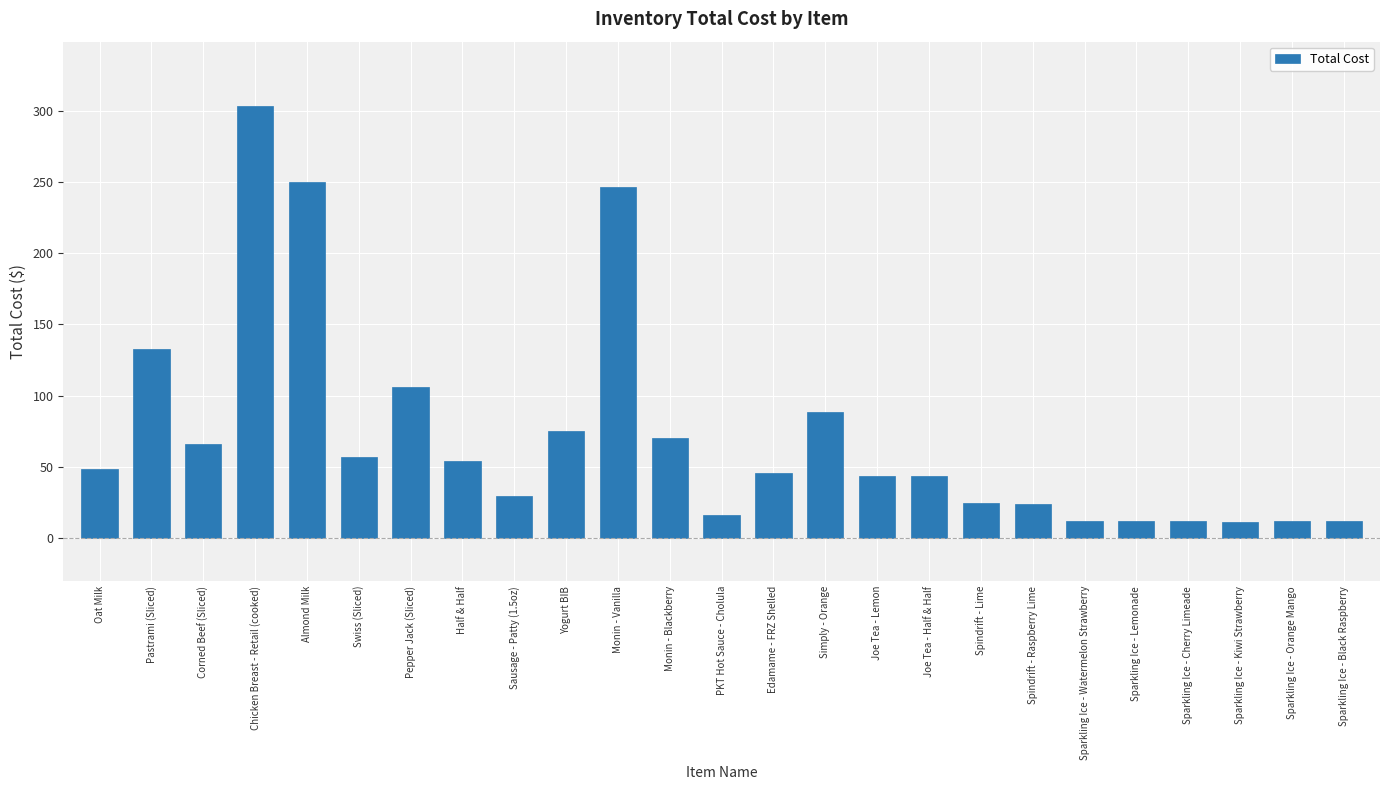

Count the number of data series in this chart.

1